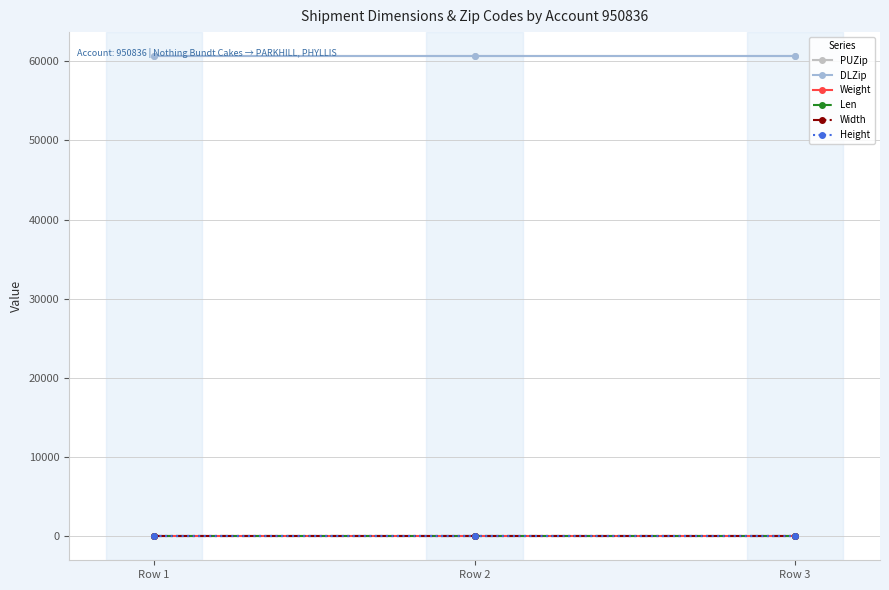

Between Row 2 and Row 3, which is larger?

Row 2